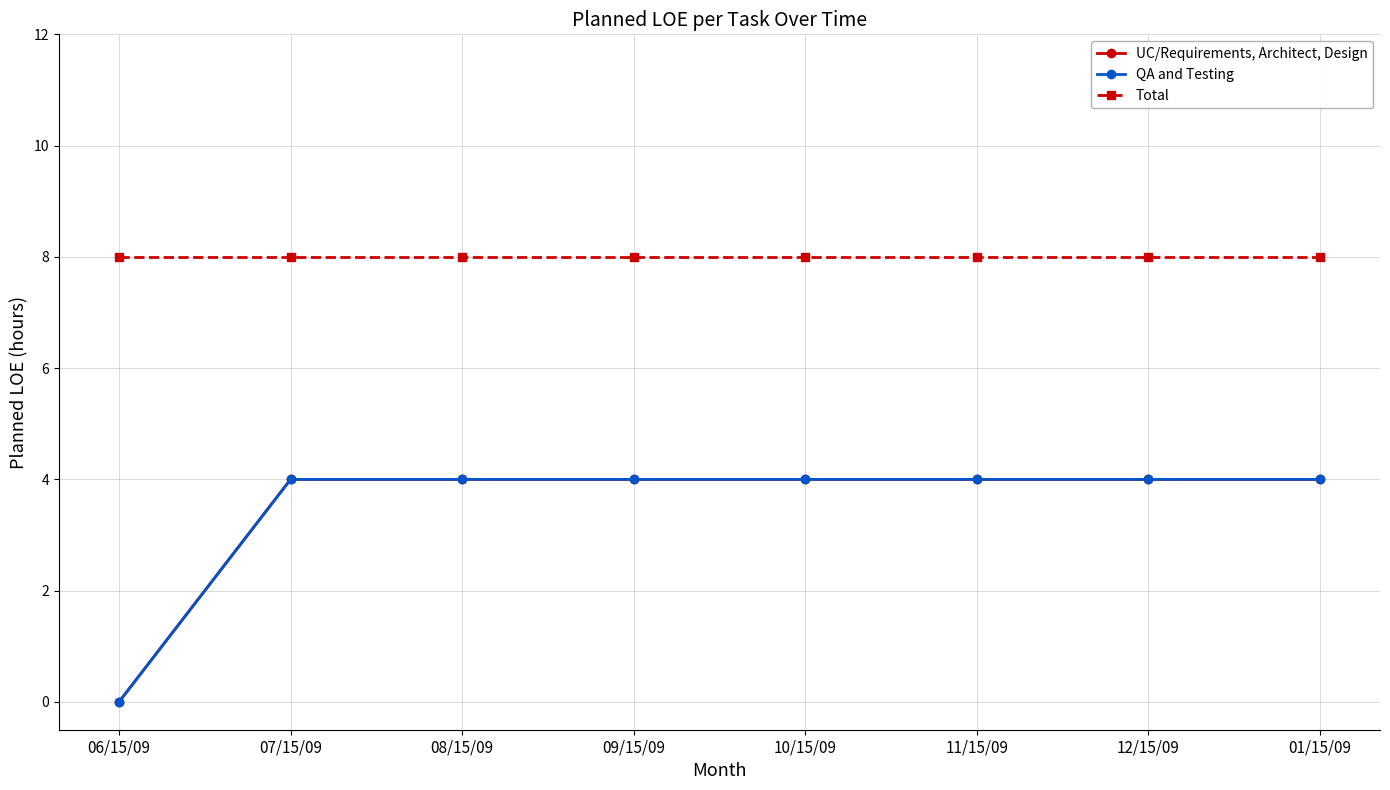

Which series has the largest total across all categories?

Total